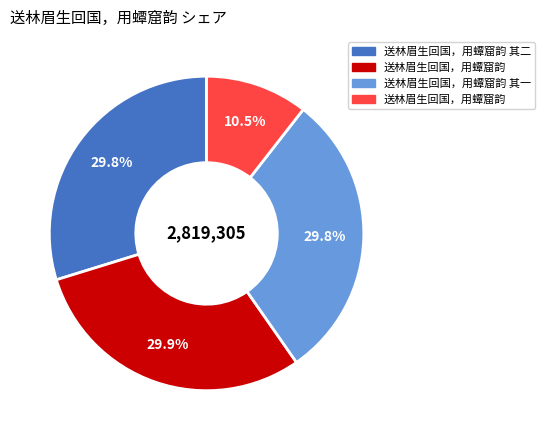

Does any single category account for the majority?

No